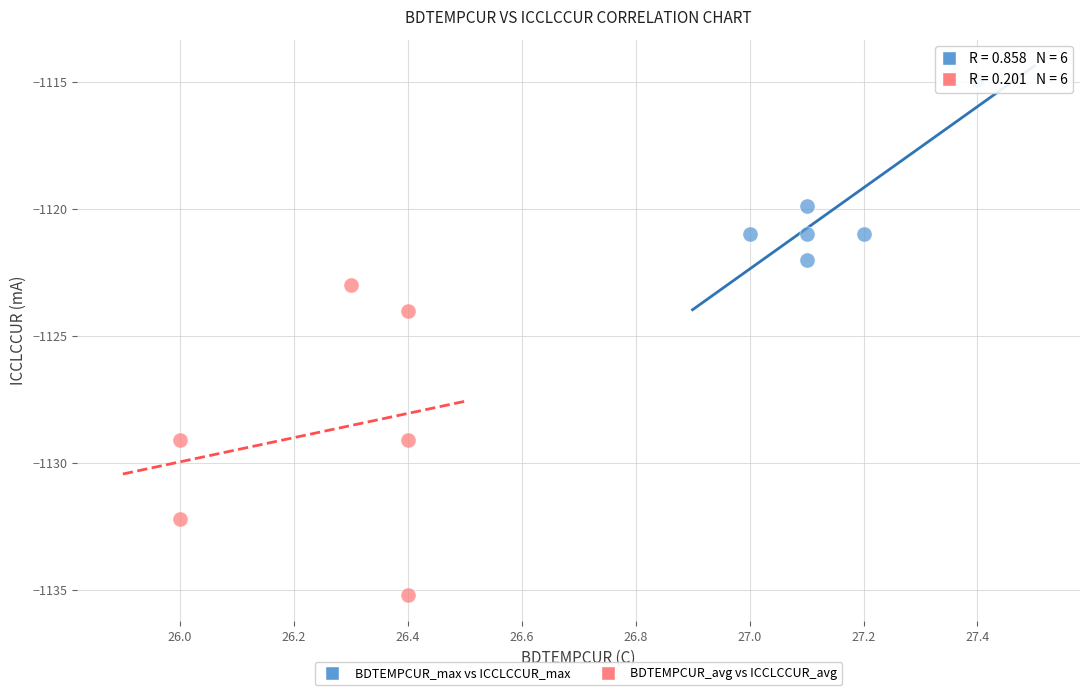

Which series contains the highest Y value?

BDTEMPCUR_max vs ICCLCCUR_max